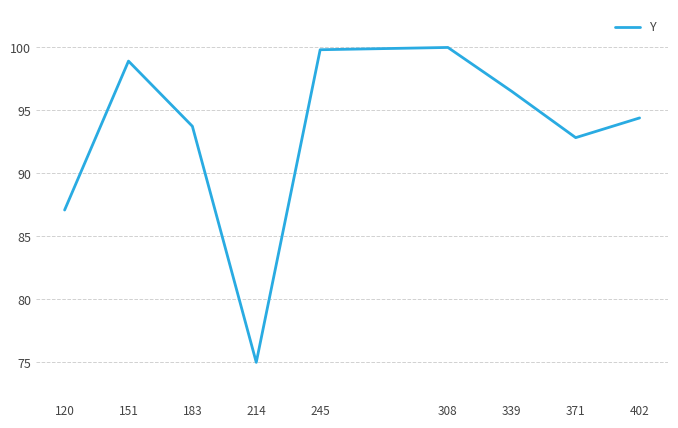

True or false: the data shows 113.8 at 120.

False